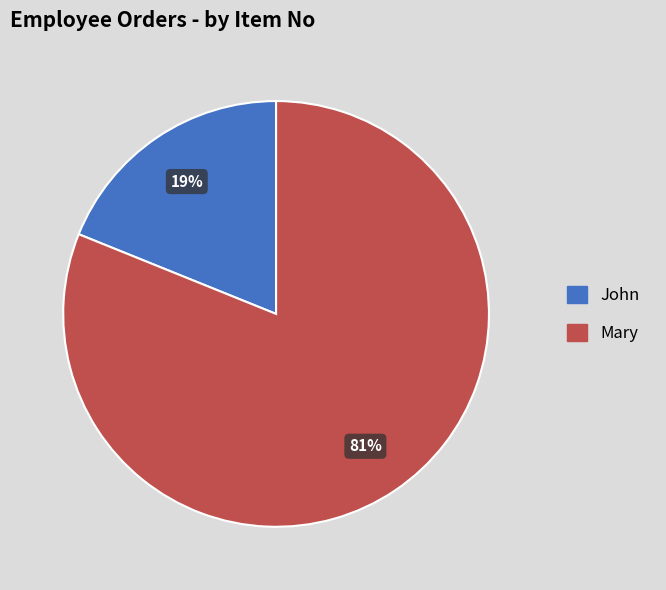

Which category has the smallest portion of the pie?

John